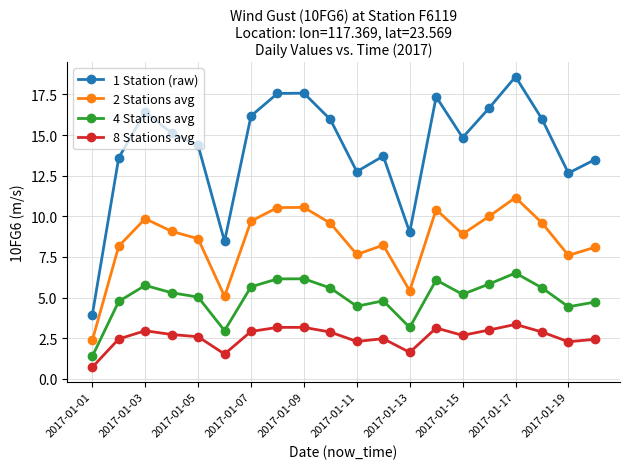

At how many categories does at least one series exceed 17?

4